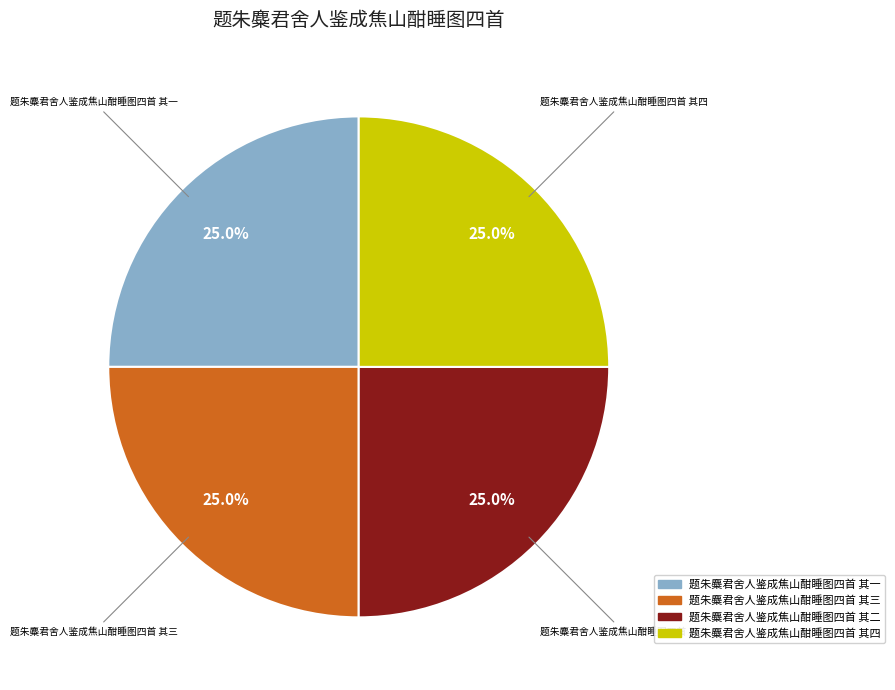

Is 题朱麋君舍人鉴成焦山酣睡图四首 其三 the majority of the pie?

No